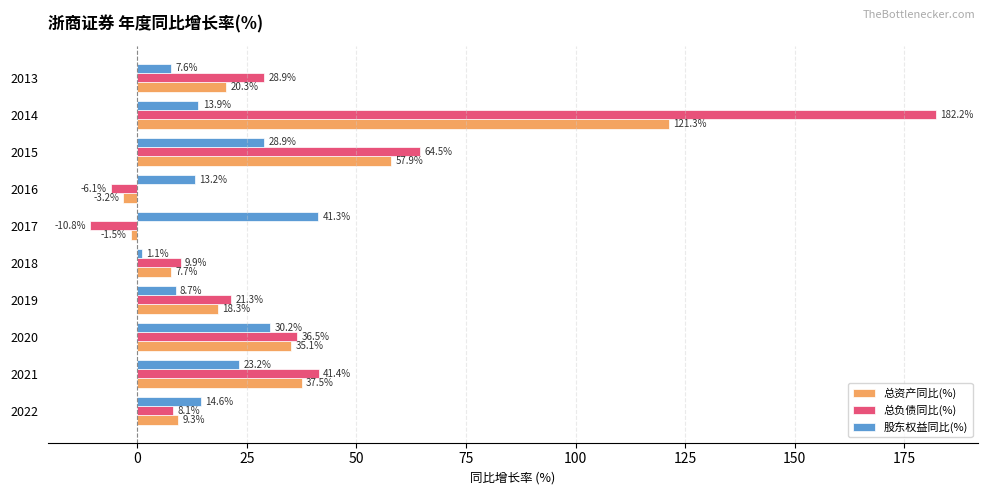

What is the lowest value of the 总资产同比(%) series?

-3.2